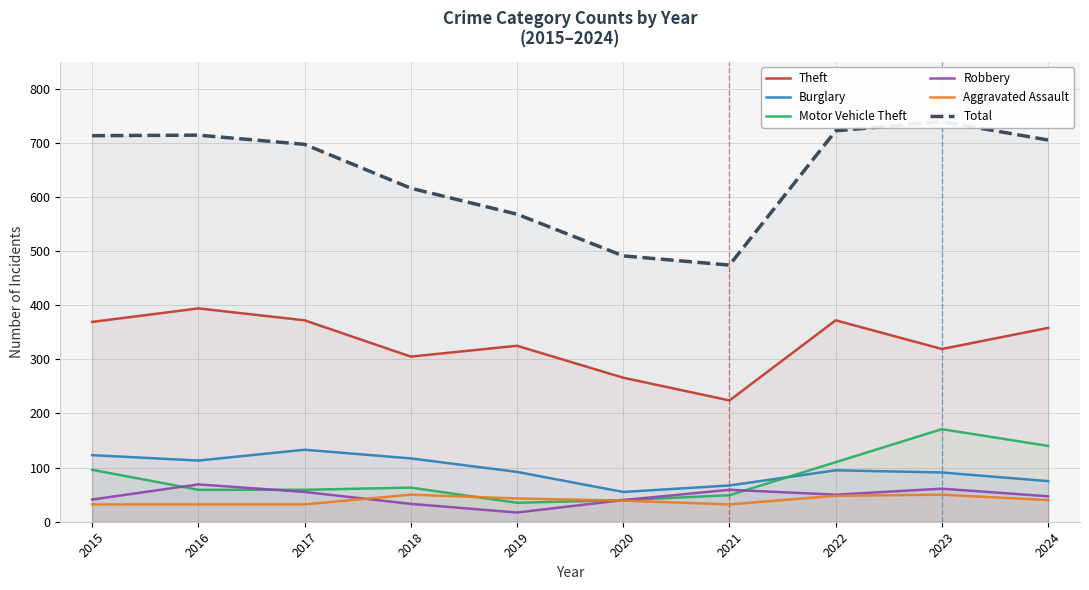

Is the value of Burglary at 2020 greater than the value of Theft at 2017?

No